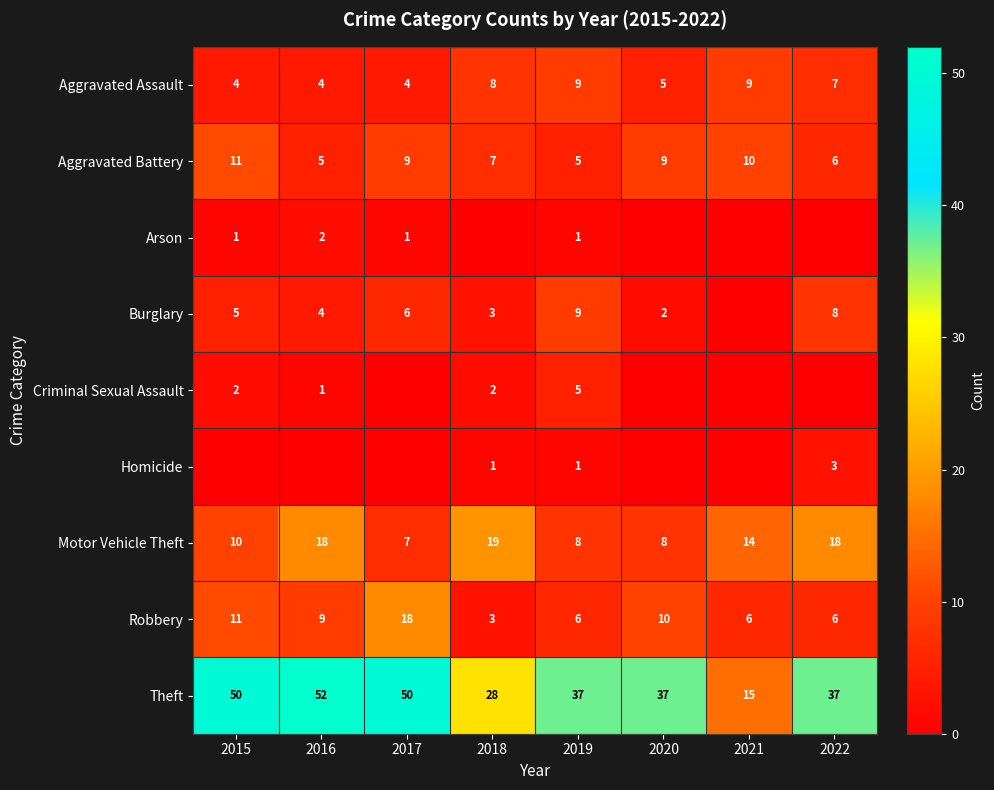

How many series are shown in this chart?

9